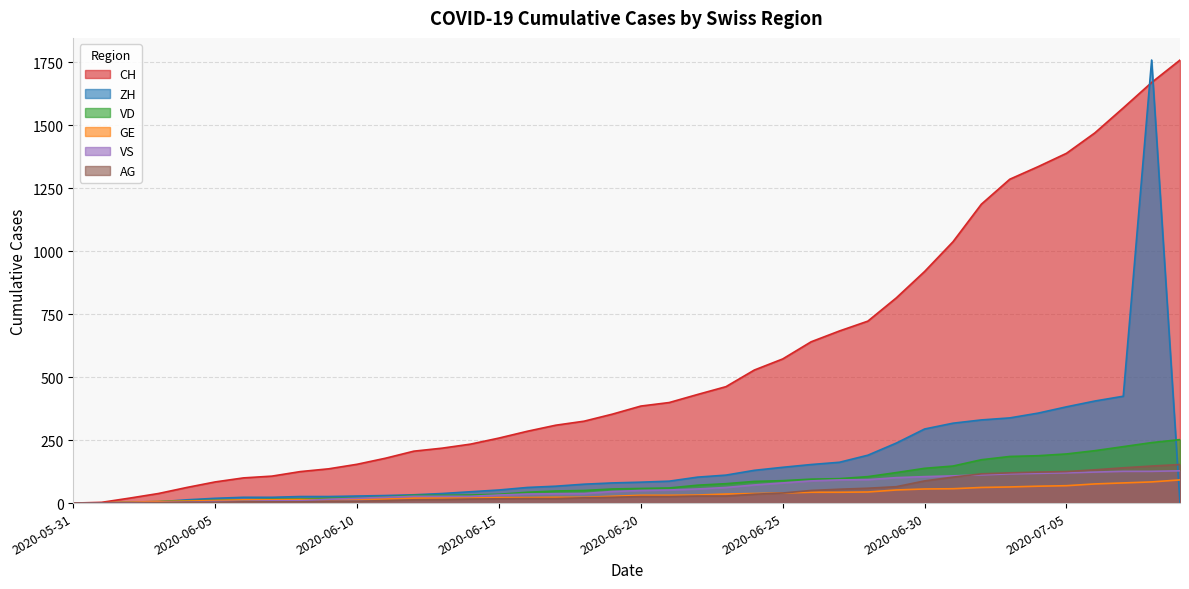

True or false: AG and ZH cross at least once.

True